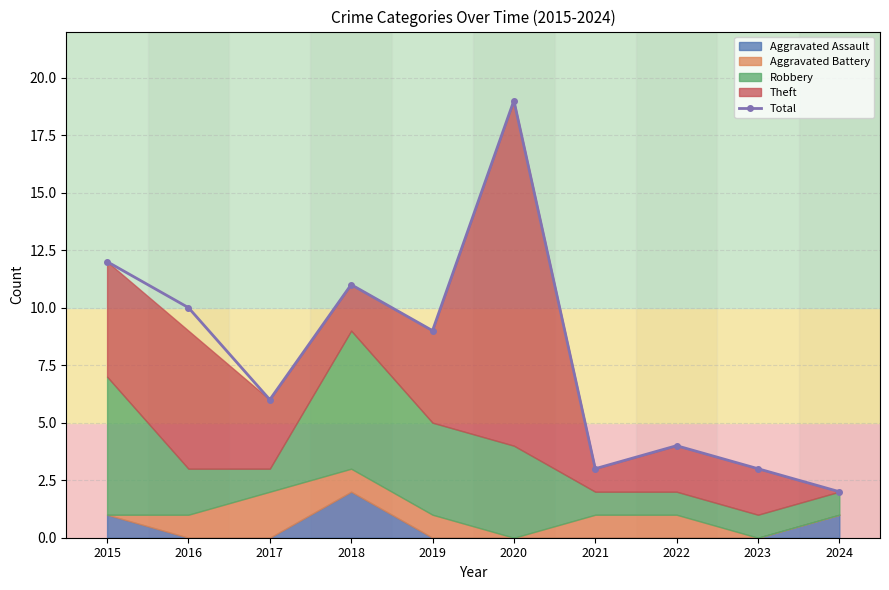

Does the chart display data point markers on the line(s)?

Yes